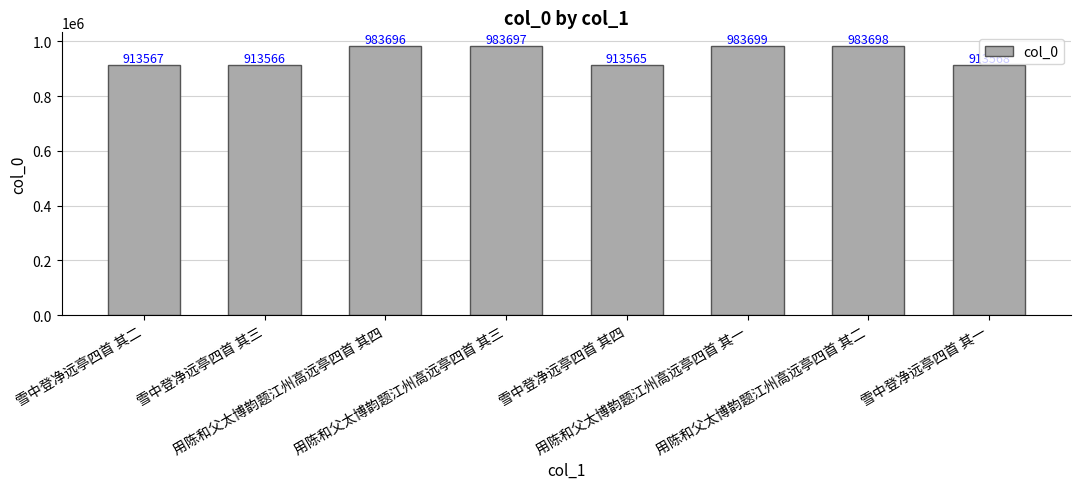

What is the difference between the maximum and second lowest values?

70133